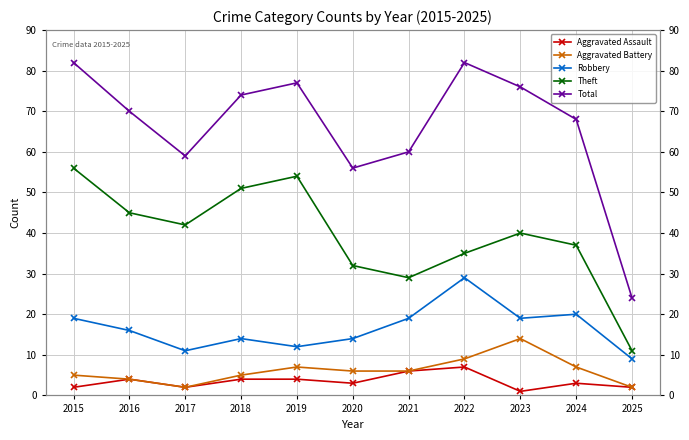

Is it true that Total equals 70 at 2016?

True